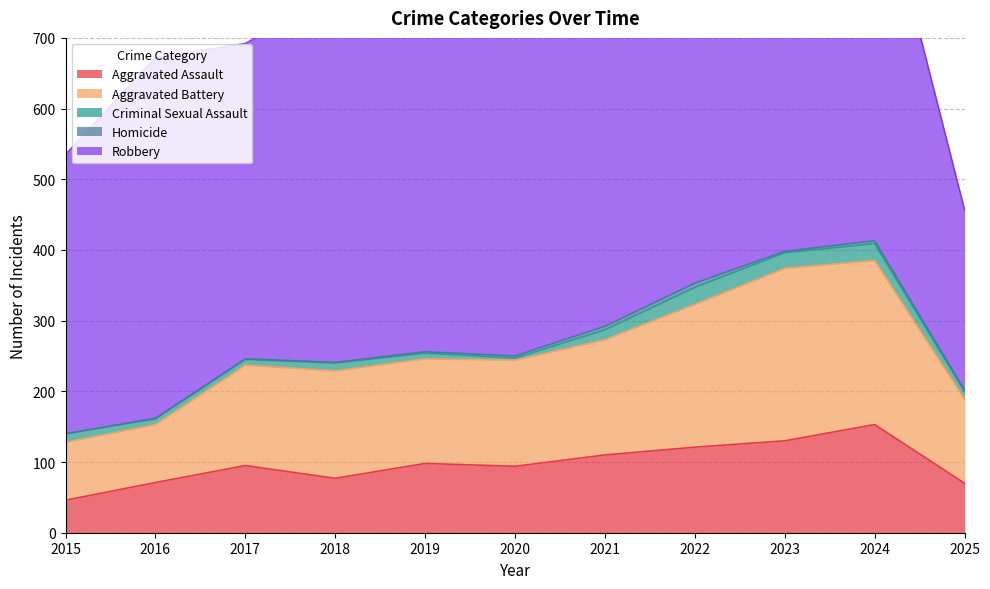

What is the maximum value for Robbery?

591